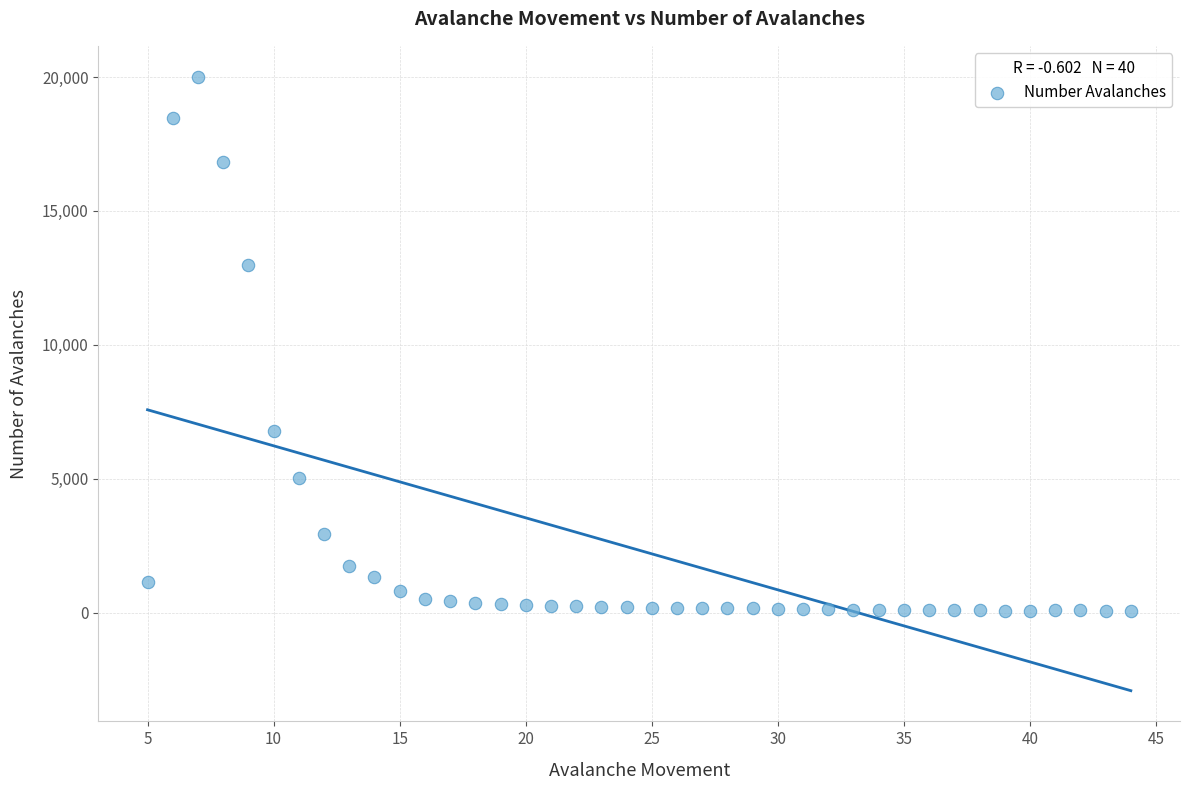

What is the range of Y values (max minus min)?

19948